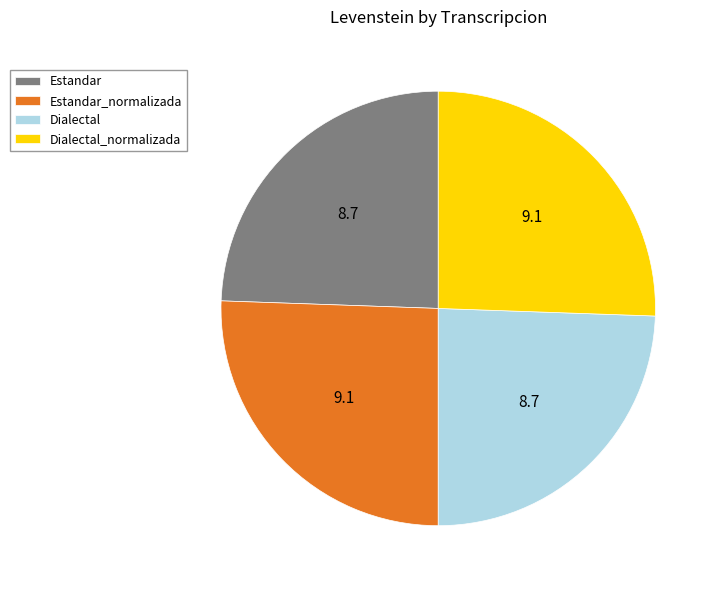

Does Estandar account for over 50% of the chart?

No